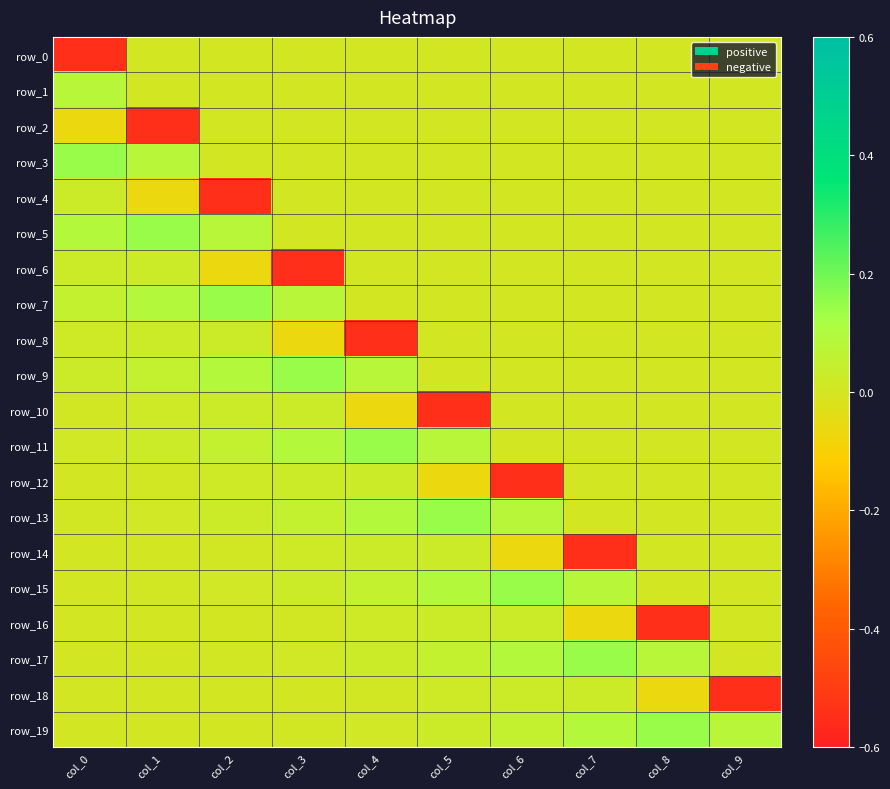

Between col_2 and col_0, which is larger?

col_2